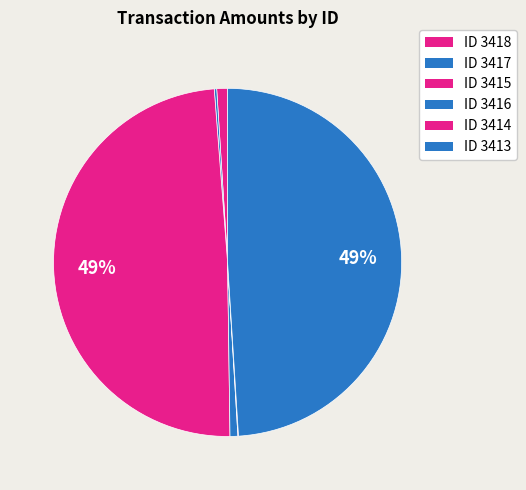

Rank the categories by value from highest to lowest.

3415, 3413, 3418, 3416, 3417, 3414